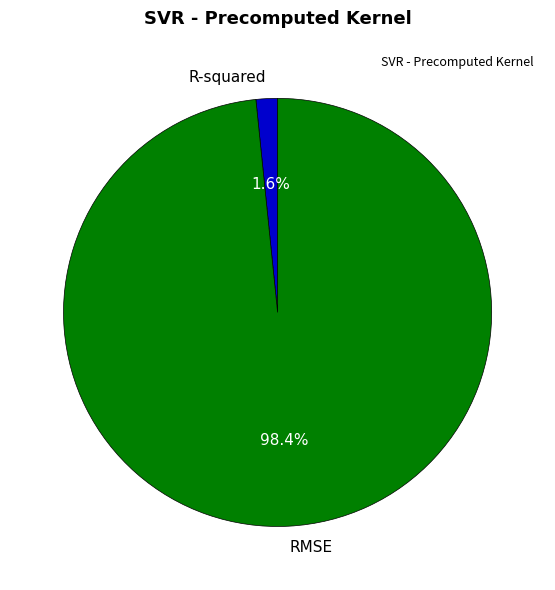

Count the number of slices in the pie.

2